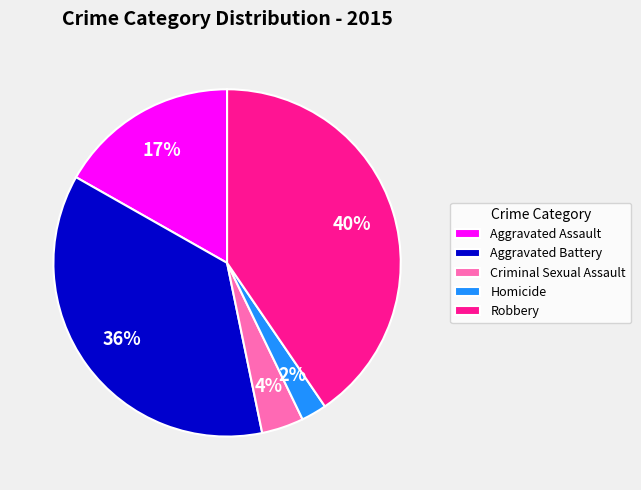

True or false: Aggravated Assault accounts for 23% of the total.

False